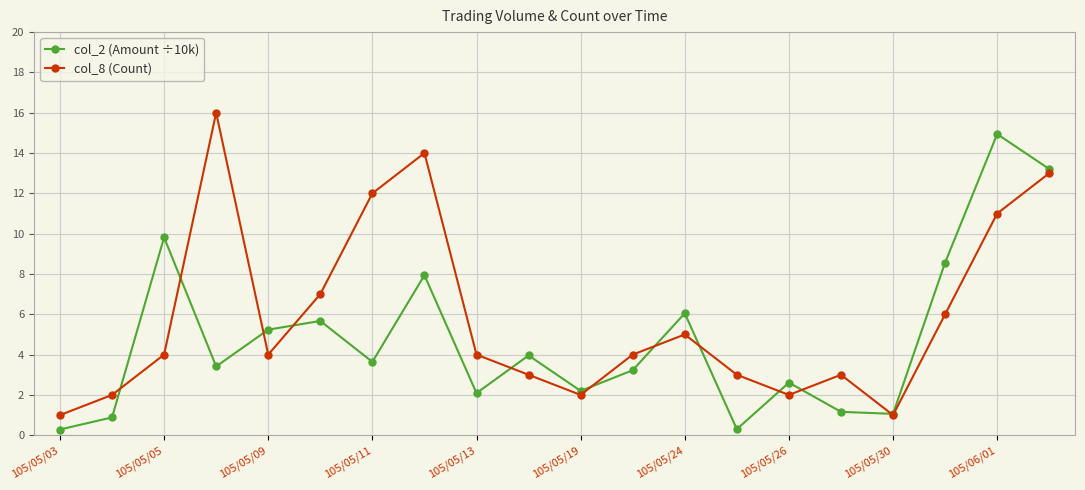

True or false: col_8 (Count) has more than 1 interior local peaks.

True